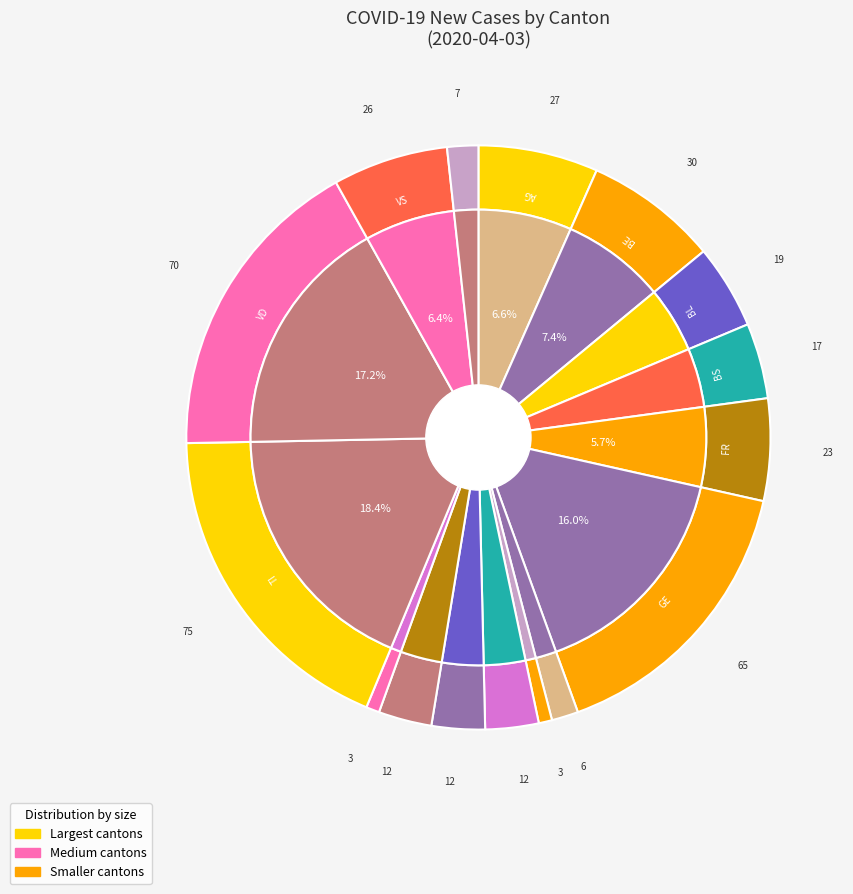

What is the change in value from GR to SH?

-3